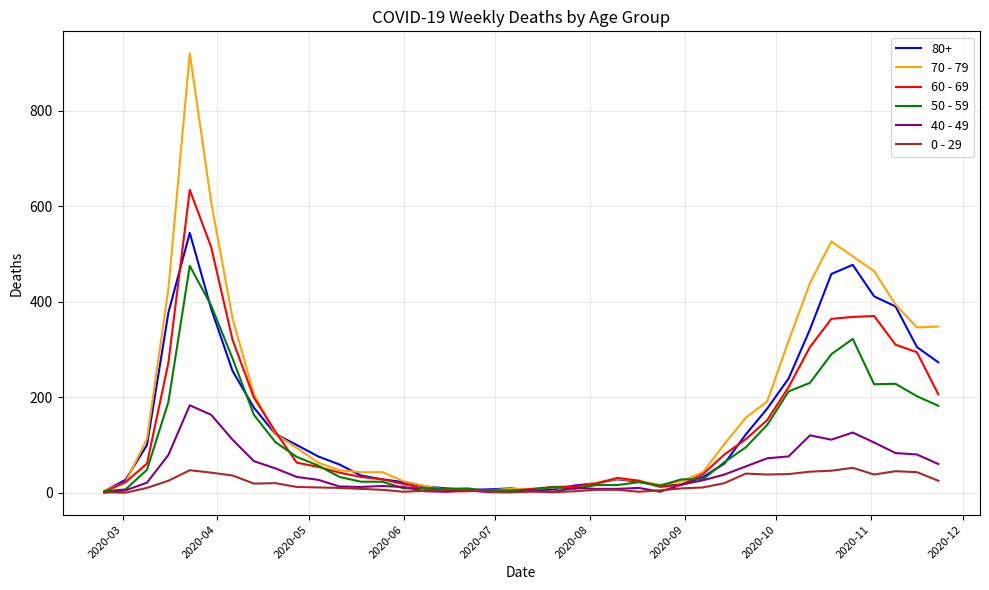

Which series has the largest total across all categories?

70 - 79